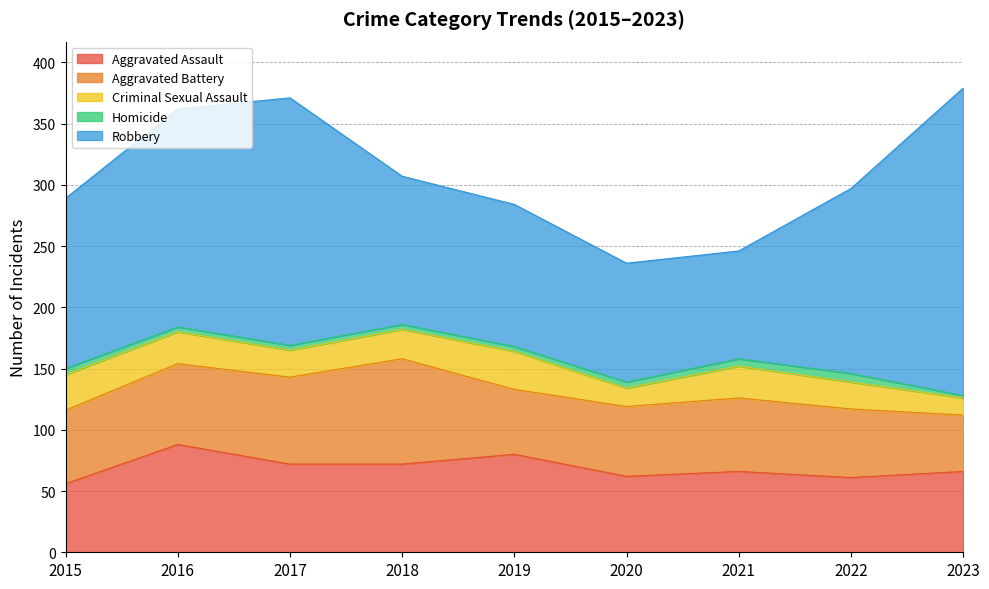

Which has a higher value, 2021 or 2020?

2021